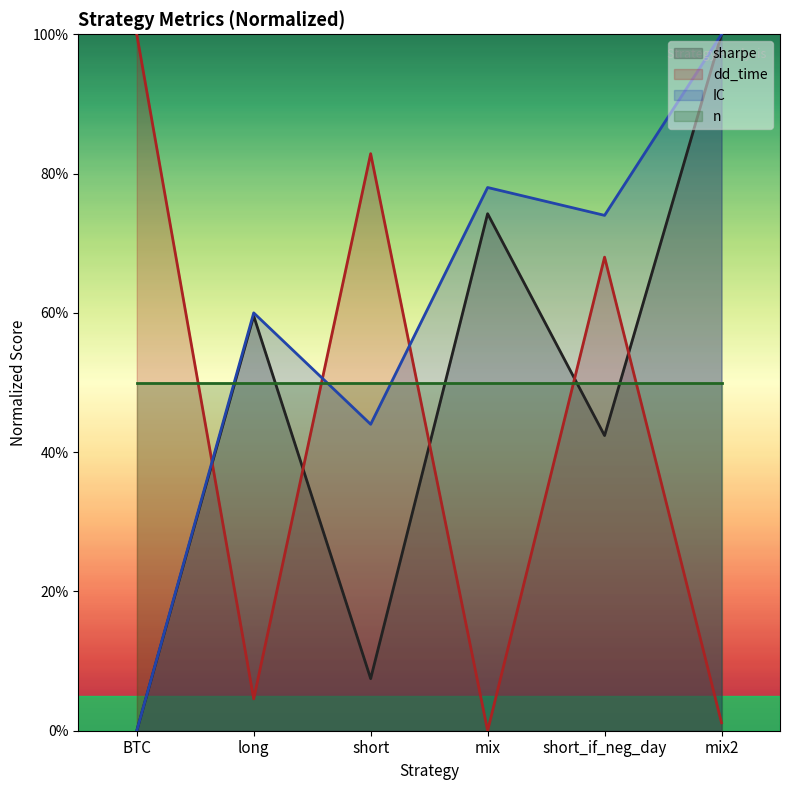

What is the label of the 3rd point from the left?

short